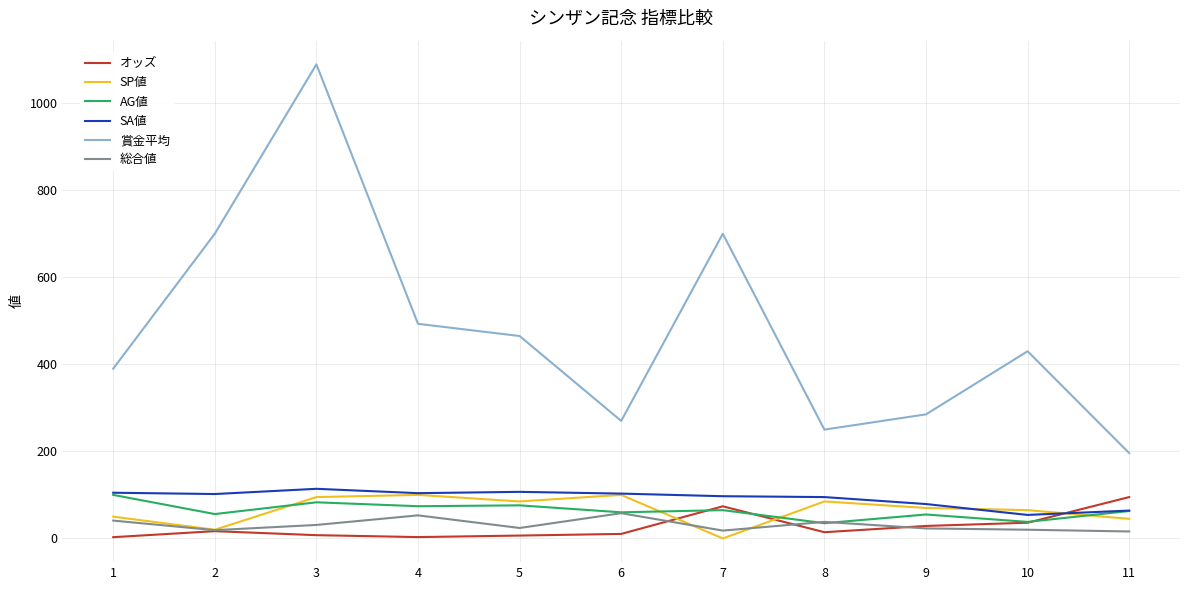

At which category is the sum across all series the highest?

3